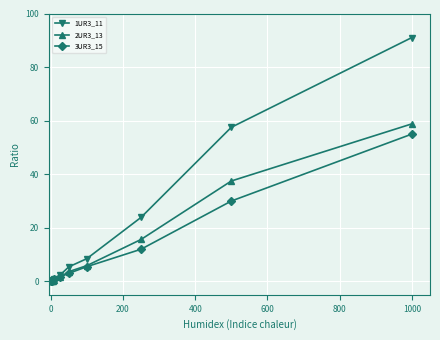

What is the greatest value displayed?

91.0